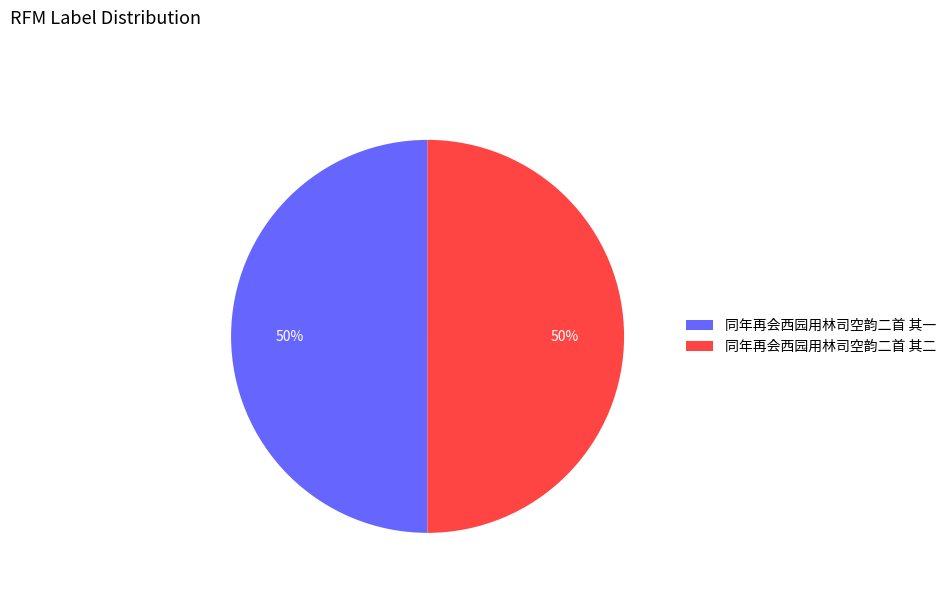

Approximately how many times larger is the value at 同年再会西园用林司空韵二首 其二 compared to 同年再会西园用林司空韵二首 其一?

1.0